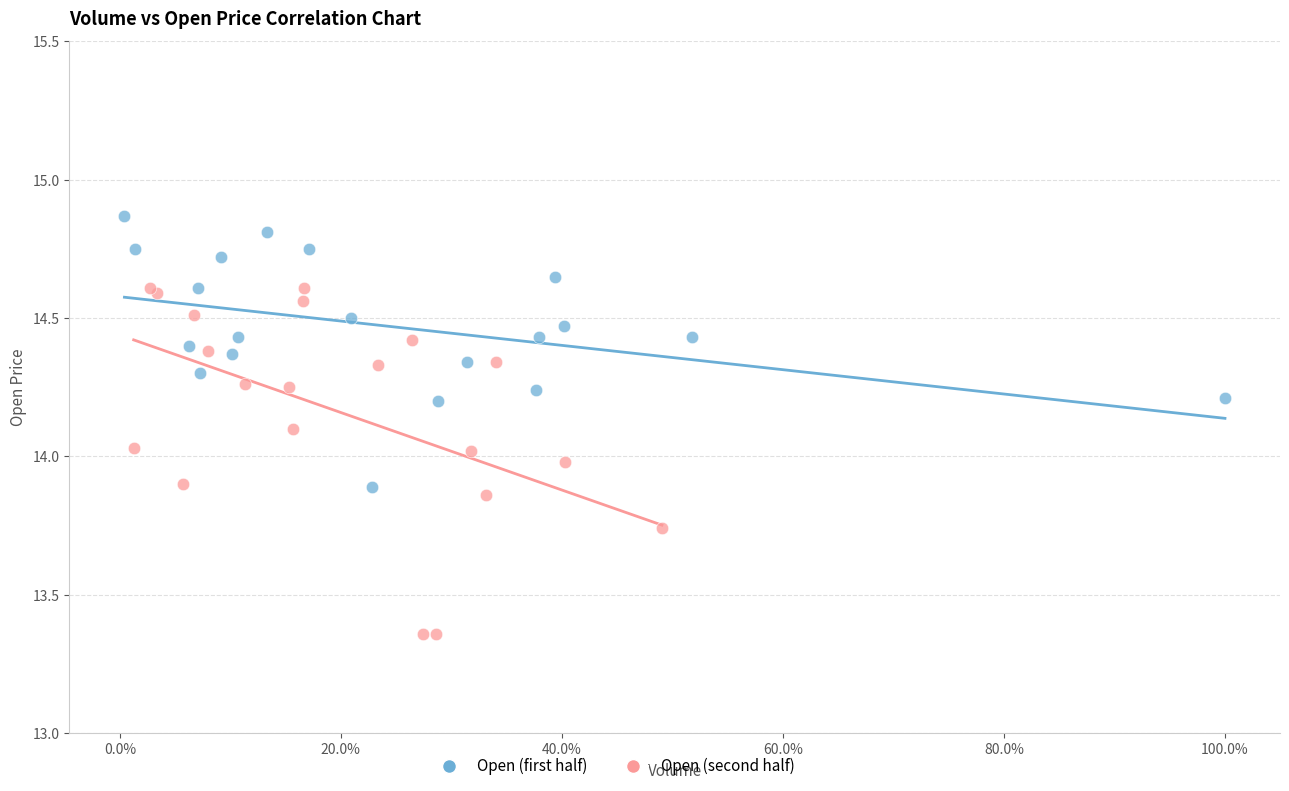

What are all the series names shown in the legend?

Open (first half), Open (second half)